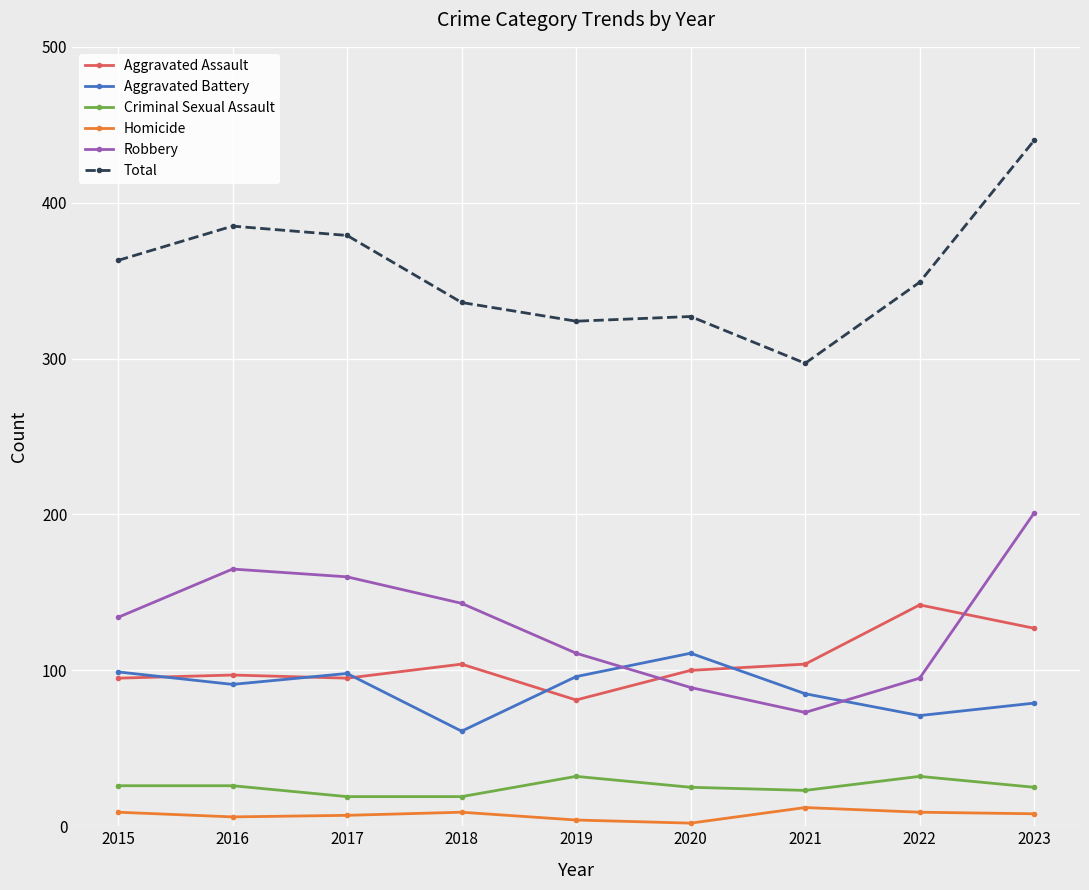

Which series has the largest total across all categories?

Total